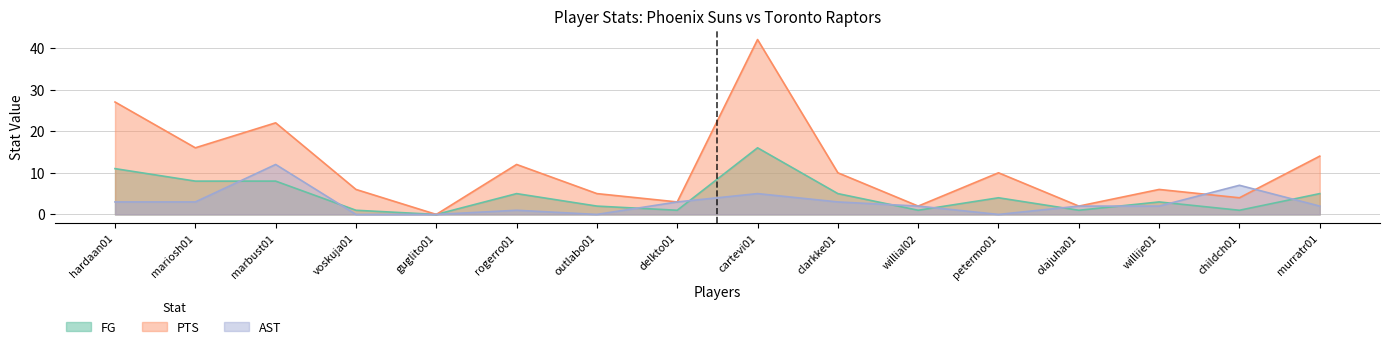

What is the sum of the FG values at willial02 and rogerro01?

6